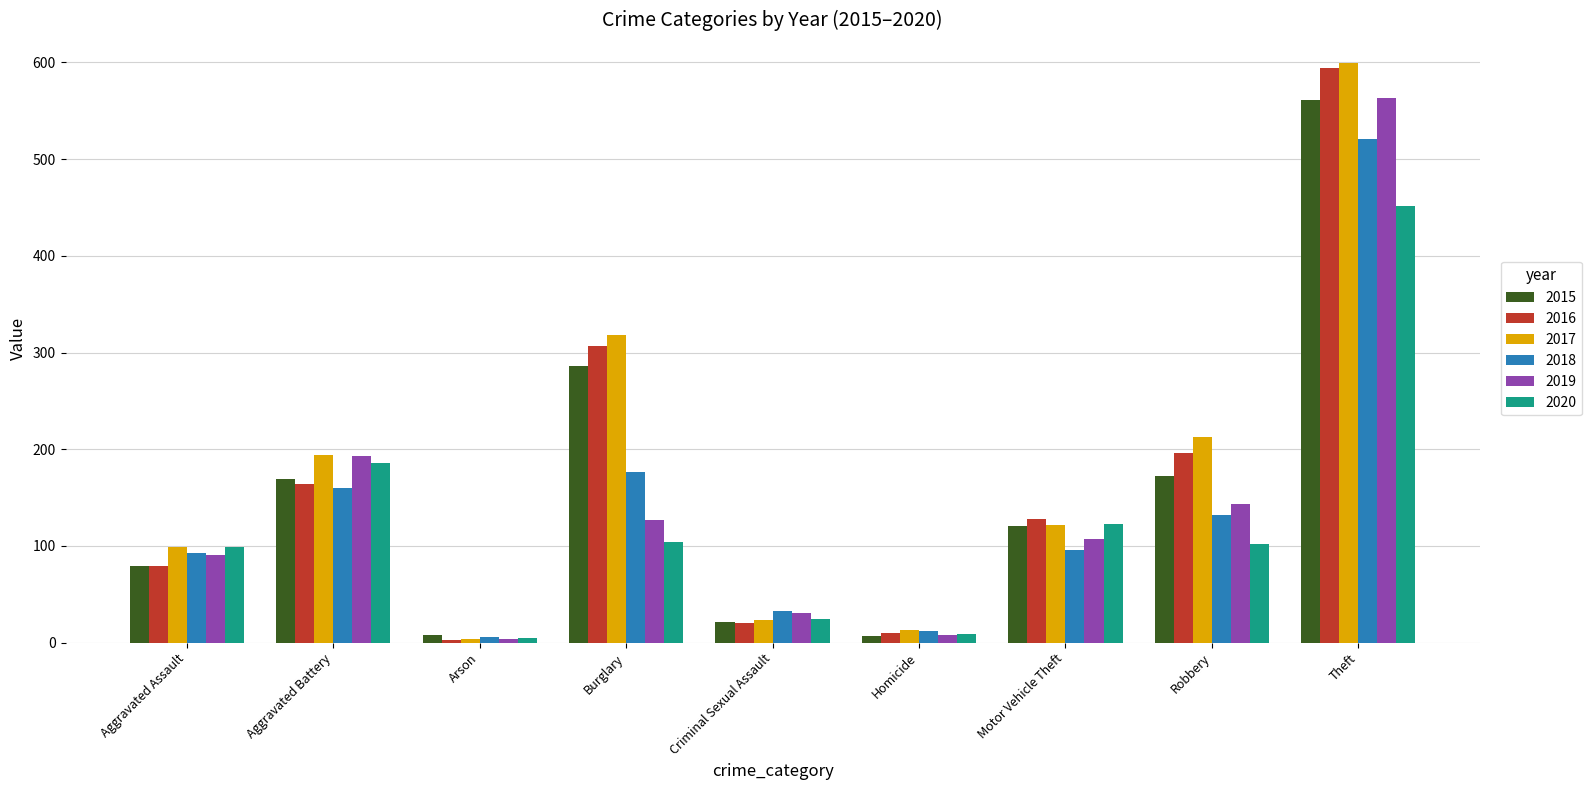

What is the label of the 4th bar from the left?

Burglary